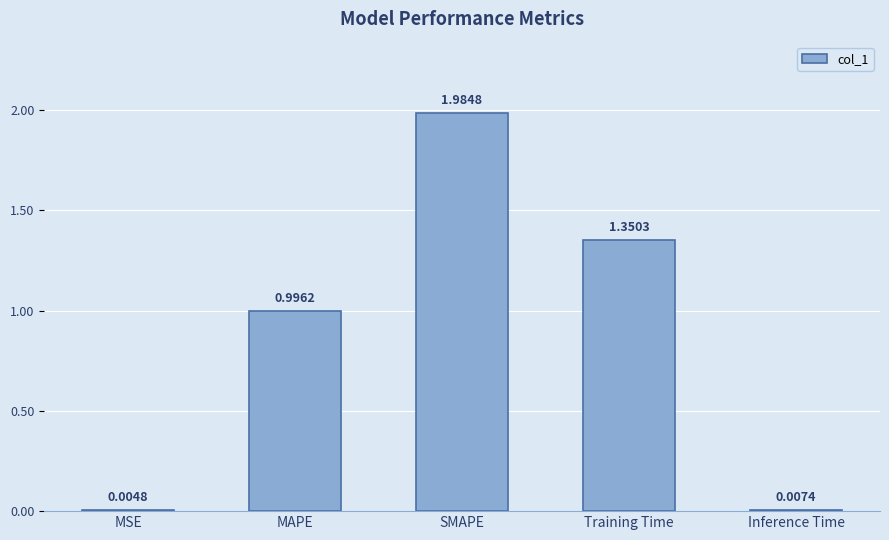

Are the bars horizontal?

No